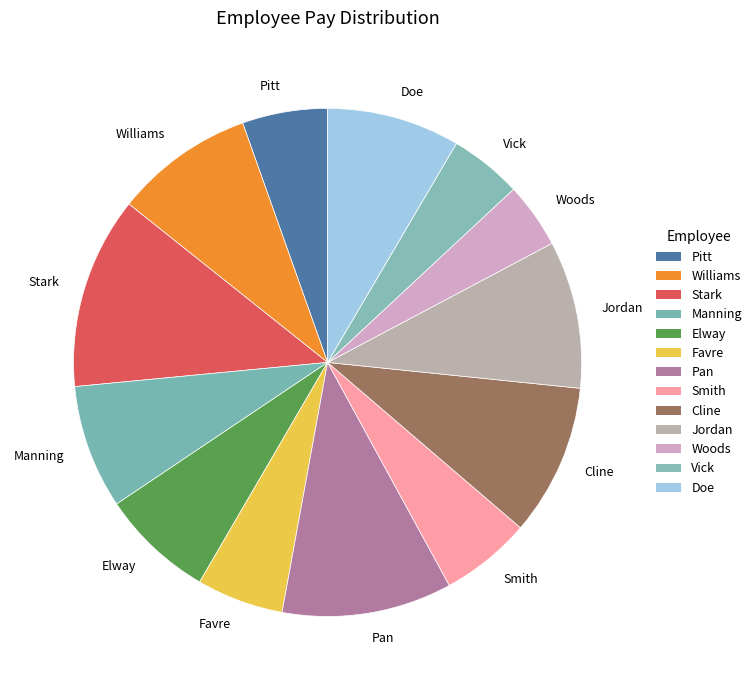

The Jordan slice represents 9% of the pie. True or false?

True